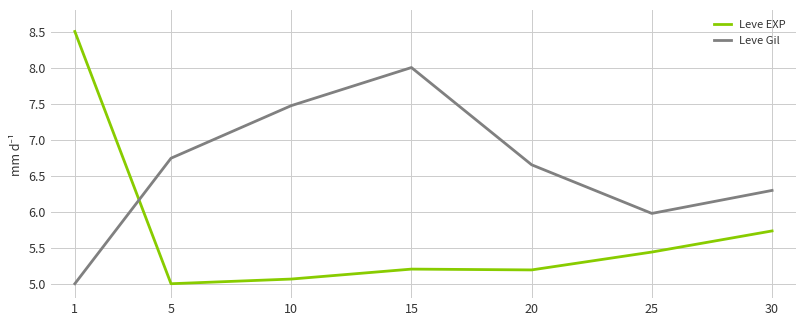

List the series in order of their peak value, lowest first.

Leve Gil, Leve EXP